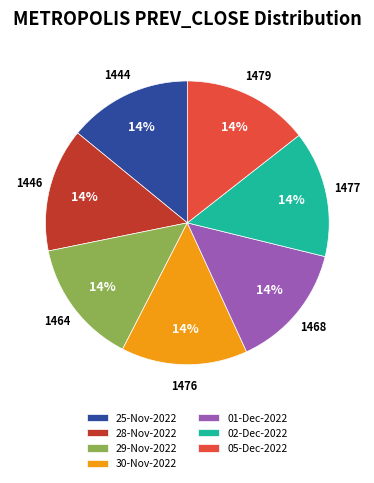

Do 01-Dec-2022 and 25-Nov-2022 together represent more than half of the pie?

No